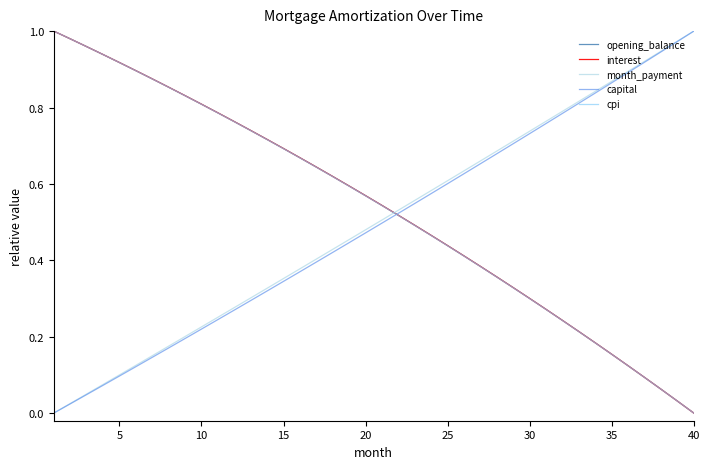

Does the chart display data point markers on the line(s)?

No